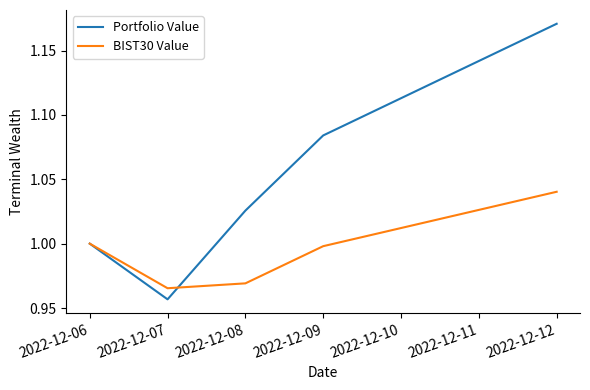

What is the sum of all Portfolio Value values?

5.2